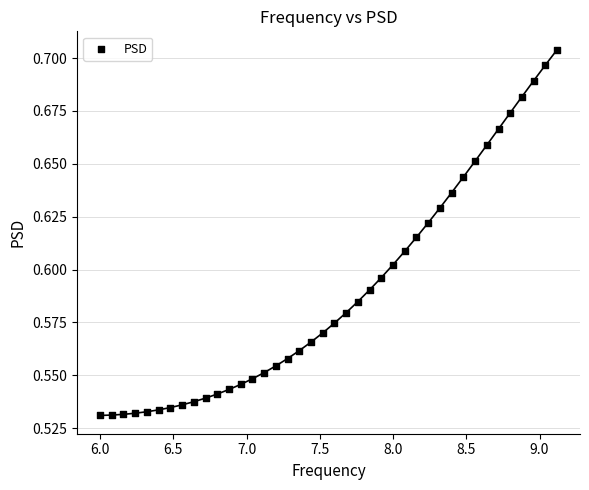

What is the range of X values (max minus min)?

3.1